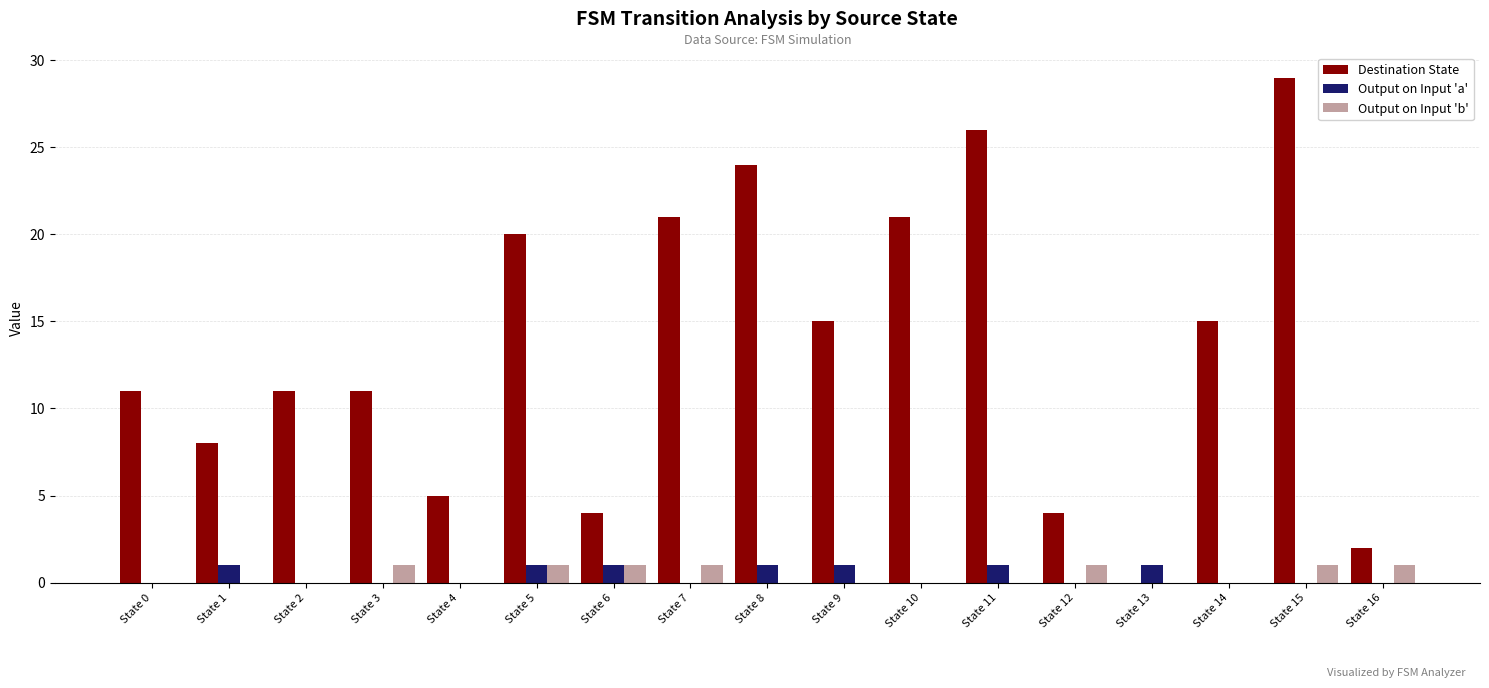

What is the sum of all Output on Input 'b' values?

7